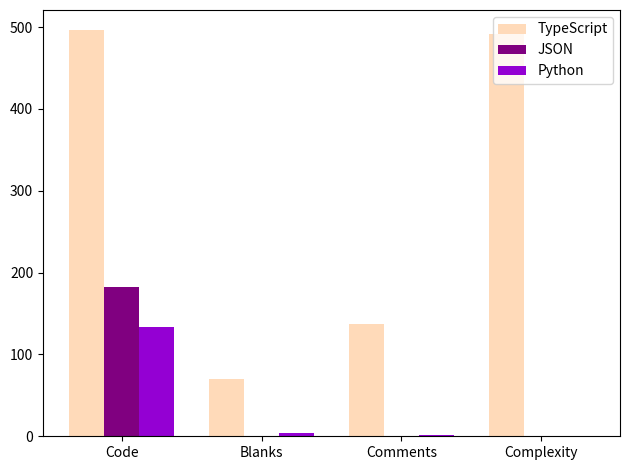

Between Code and Complexity, which series saw the biggest shift?

JSON